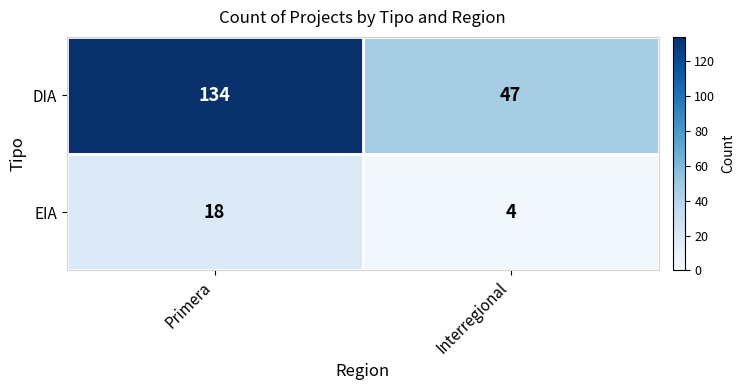

What is the difference between the maximum and minimum values in the EIA series?

14